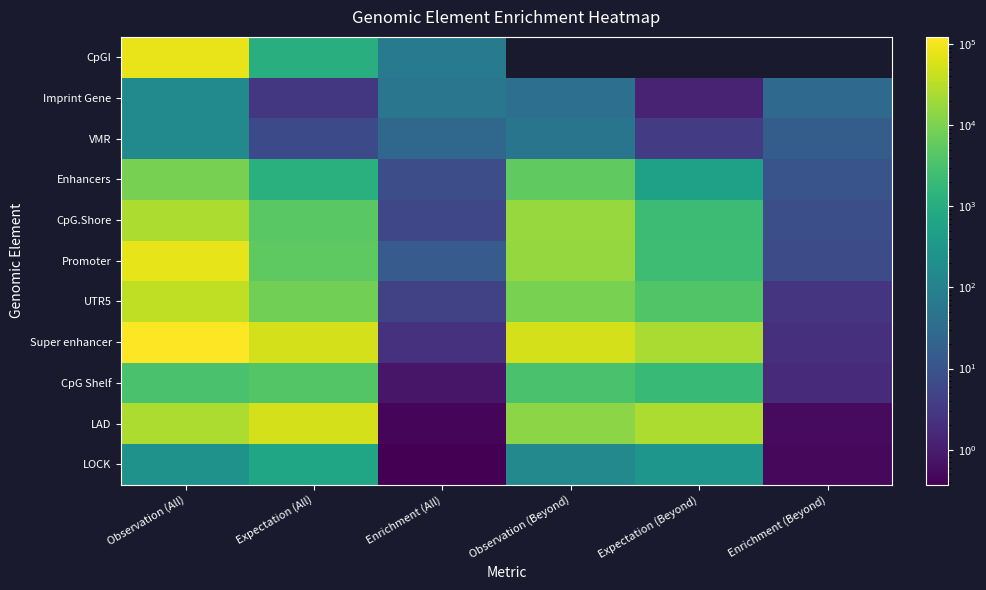

What is the spread (max minus min) of values at Expectation (All)?

54708.5